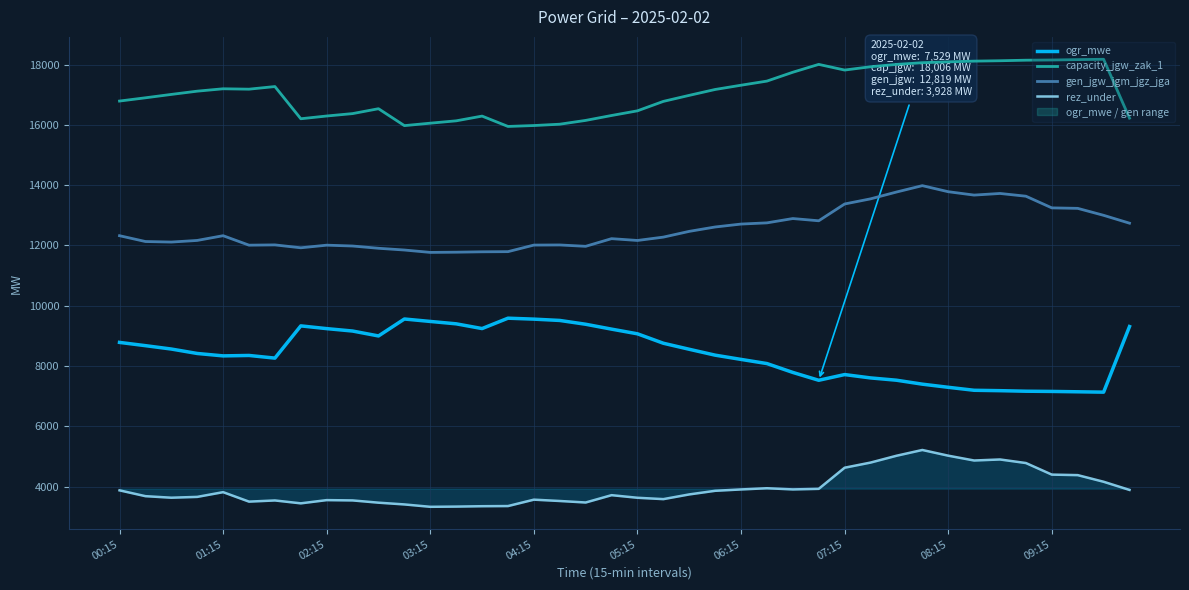

What is the maximum value for ogr_mwe?

9588